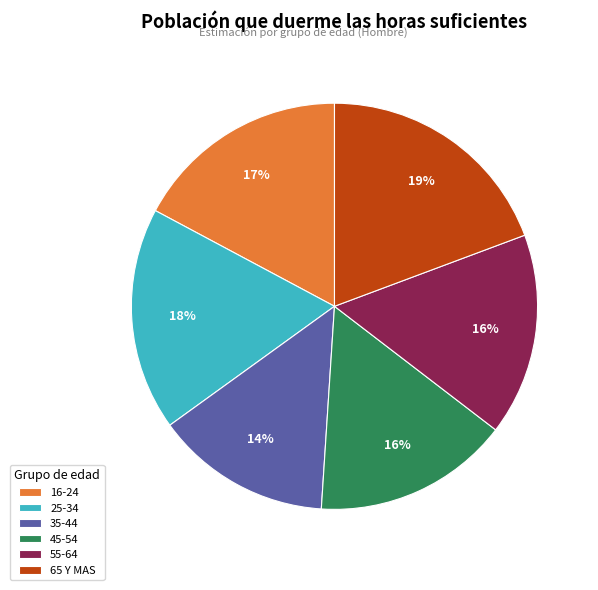

Is there a majority slice in this chart?

No